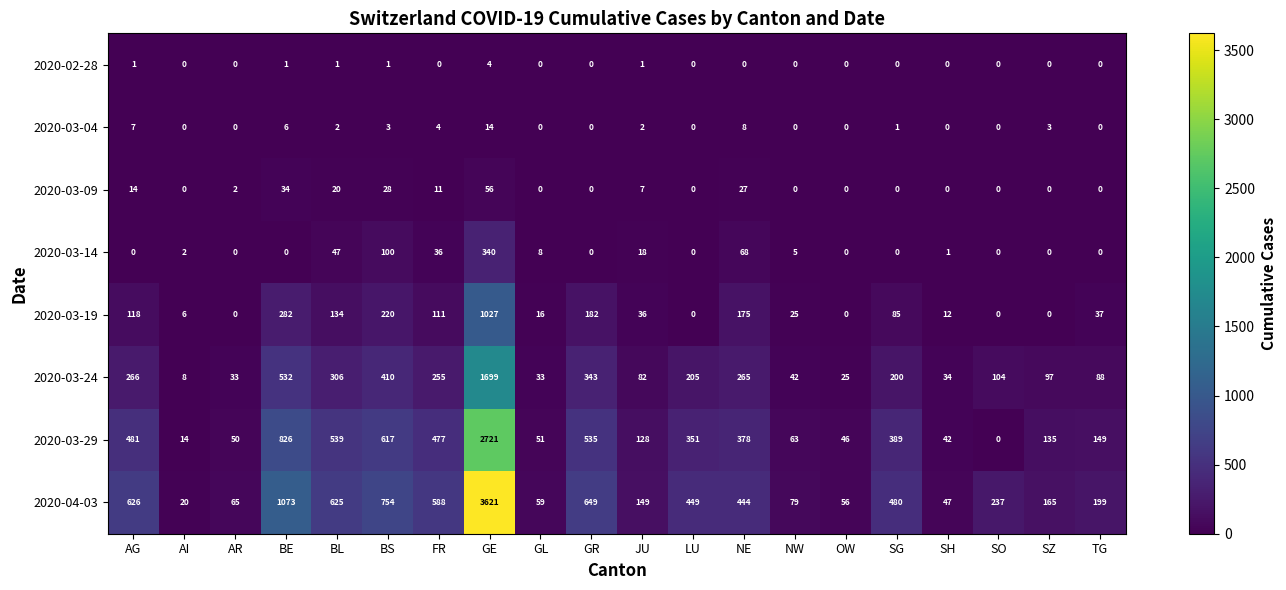

What is the spread (max minus min) of values at SG?

480